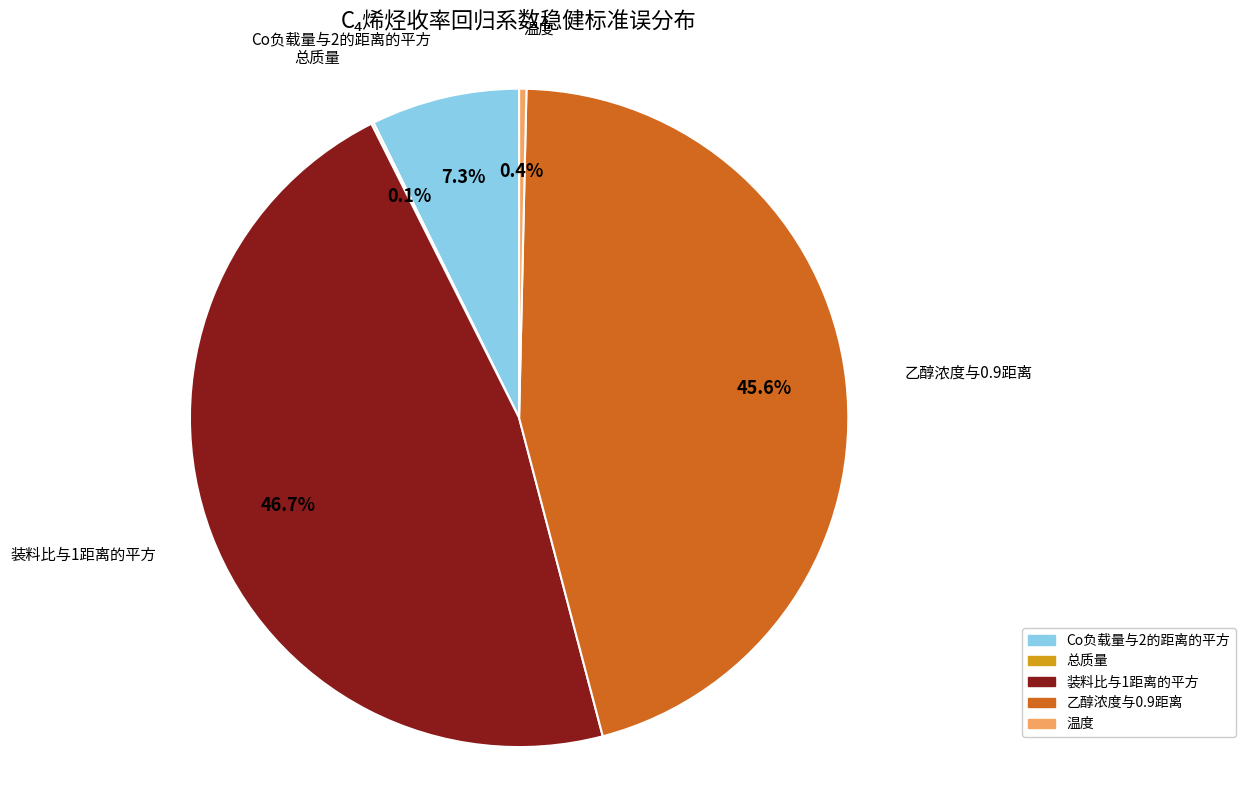

Which category has the biggest portion of the pie?

装料比与1距离的平方